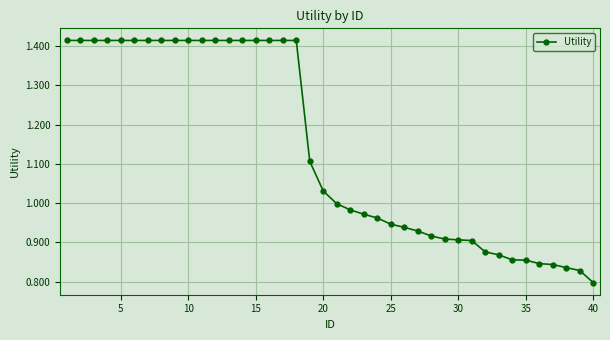

Does the chart have visible grid lines?

Yes